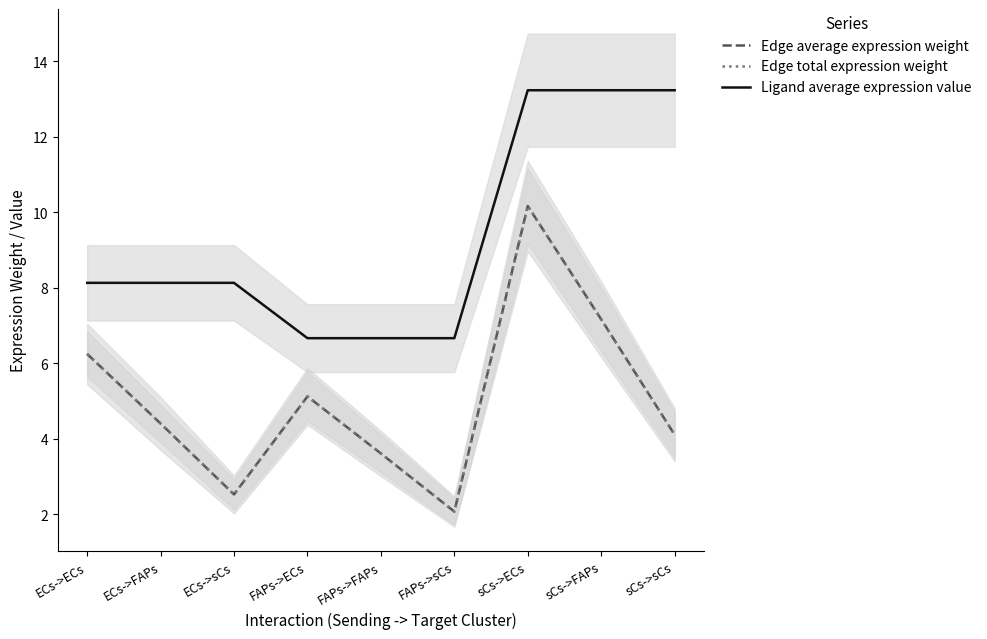

True or false: Edge average expression weight has more than 1 points higher than both neighbors.

True